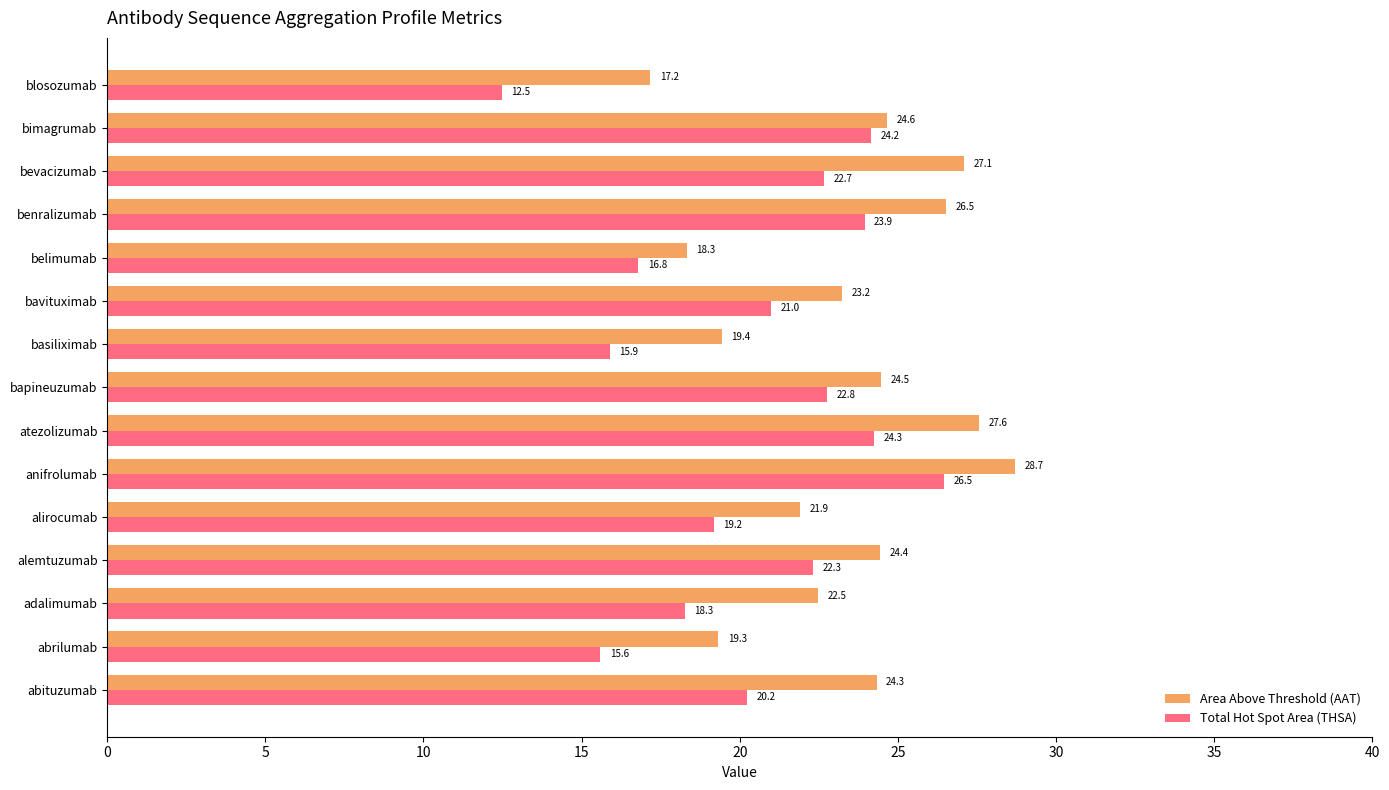

The Total Hot Spot Area (THSA) series shows 7.9 at bavituximab. True or false?

False